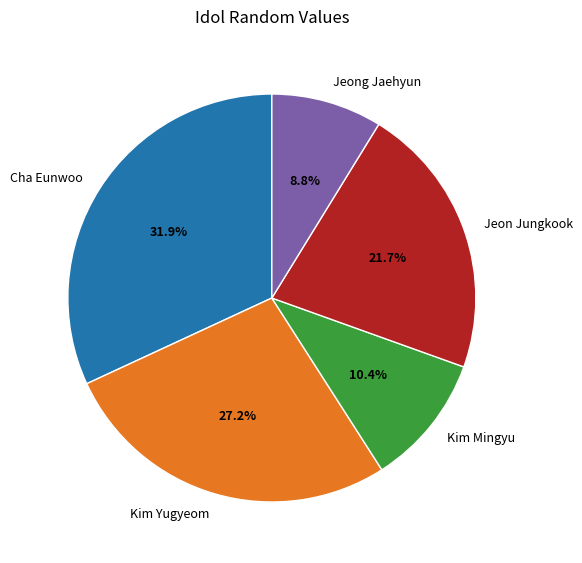

Between Cha Eunwoo and Jeong Jaehyun, which is larger?

Cha Eunwoo